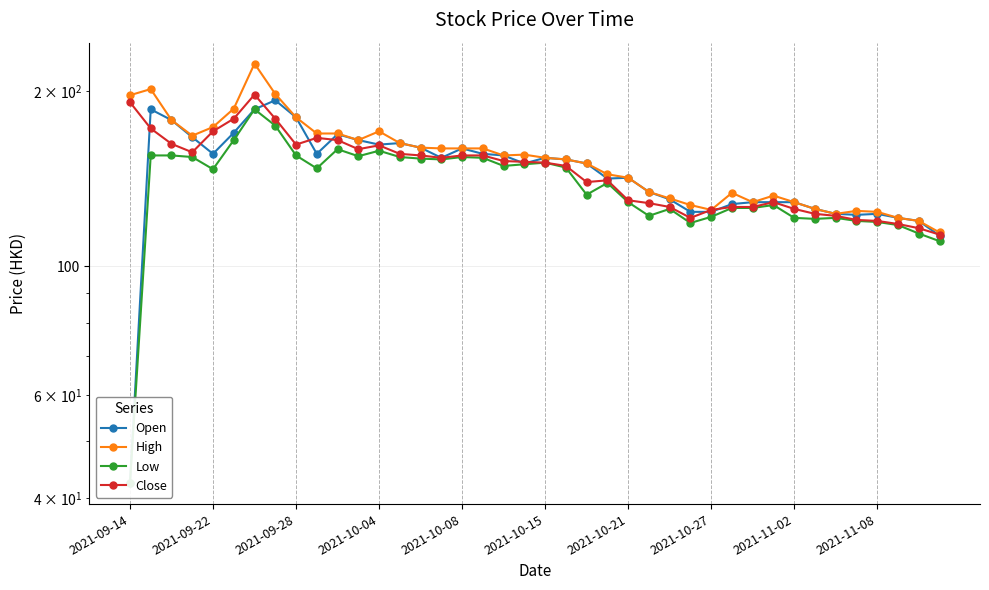

What position from the left is 29?

30